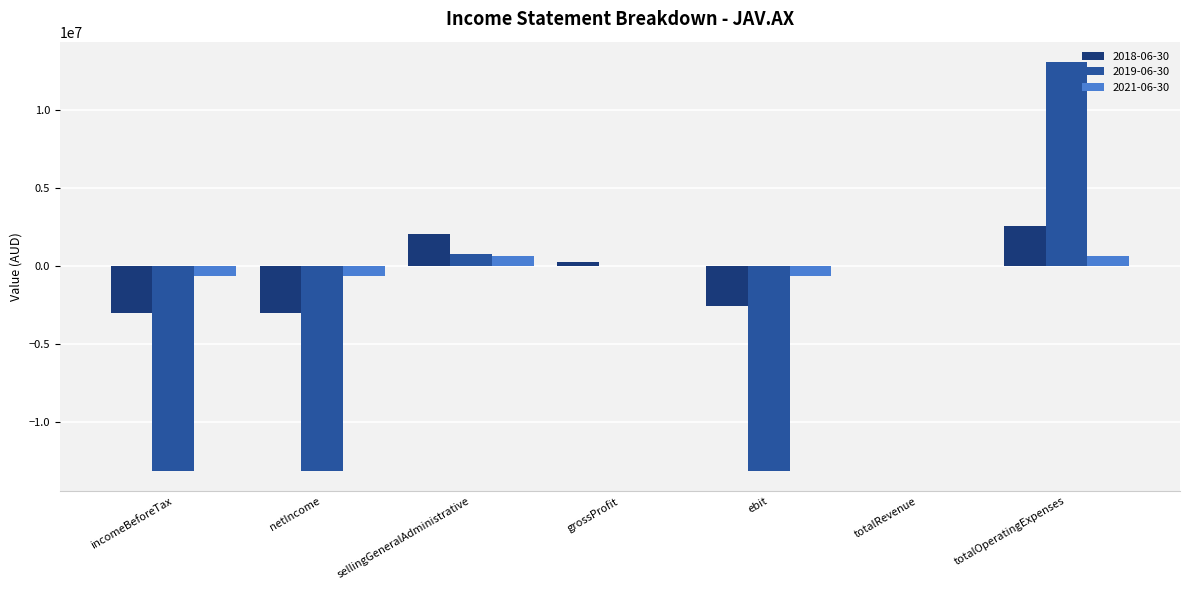

What is the sum of all 2021-06-30 values?

-560870